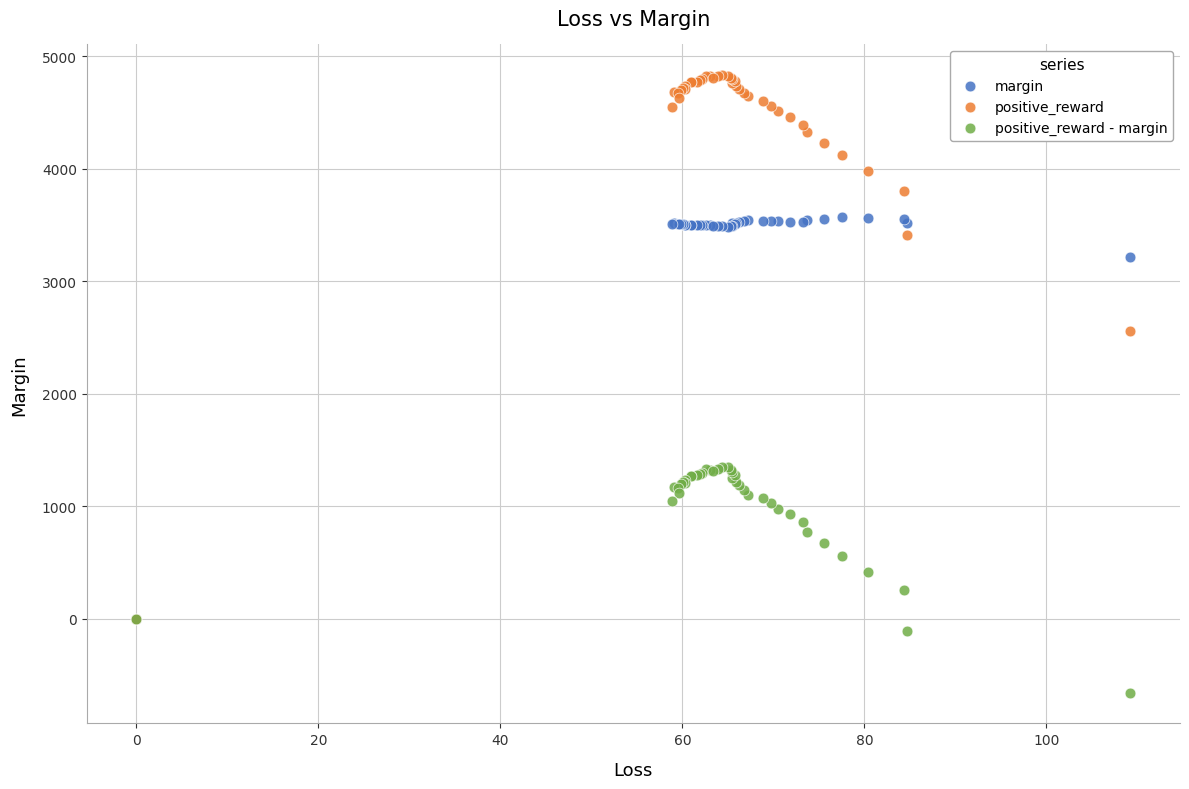

Across all series, what Y value is closest to 2087?

2558.7